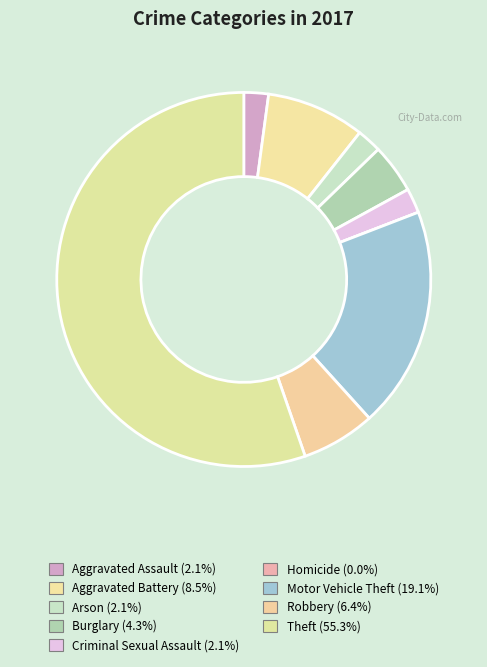

What is the majority slice?

Theft